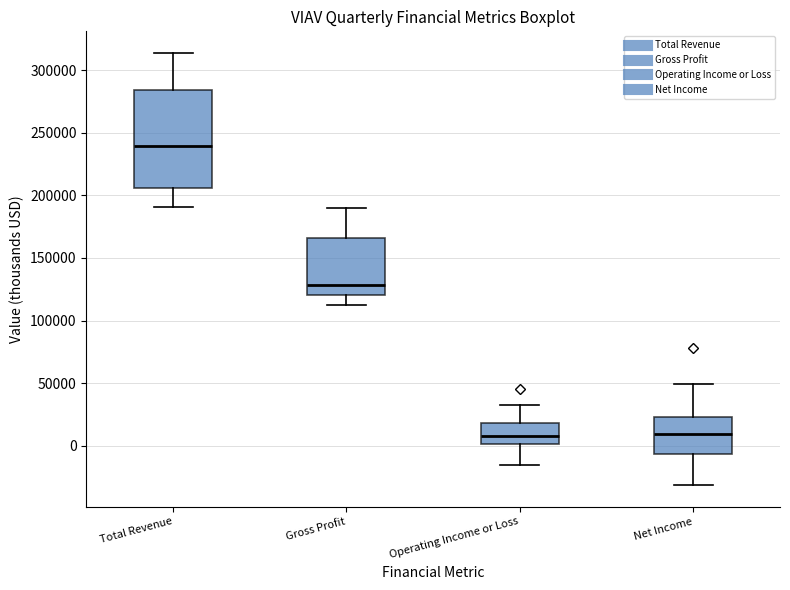

Reading left to right, read every box against the y-axis: the position of its median line, the range the box covers, and the ends of its whiskers. The values are not printed on the chart, so give them approximately, as read against the axis.

Total Revenue: median 240000, box 205000 to 285000, whiskers 190000 to 315000
Gross Profit: median 130000, box 120000 to 165000, whiskers 115000 to 190000
Operating Income or Loss: median 5000, box 0 to 20000, whiskers -15000 to 35000
Net Income: median 10000, box -5000 to 25000, whiskers -30000 to 50000